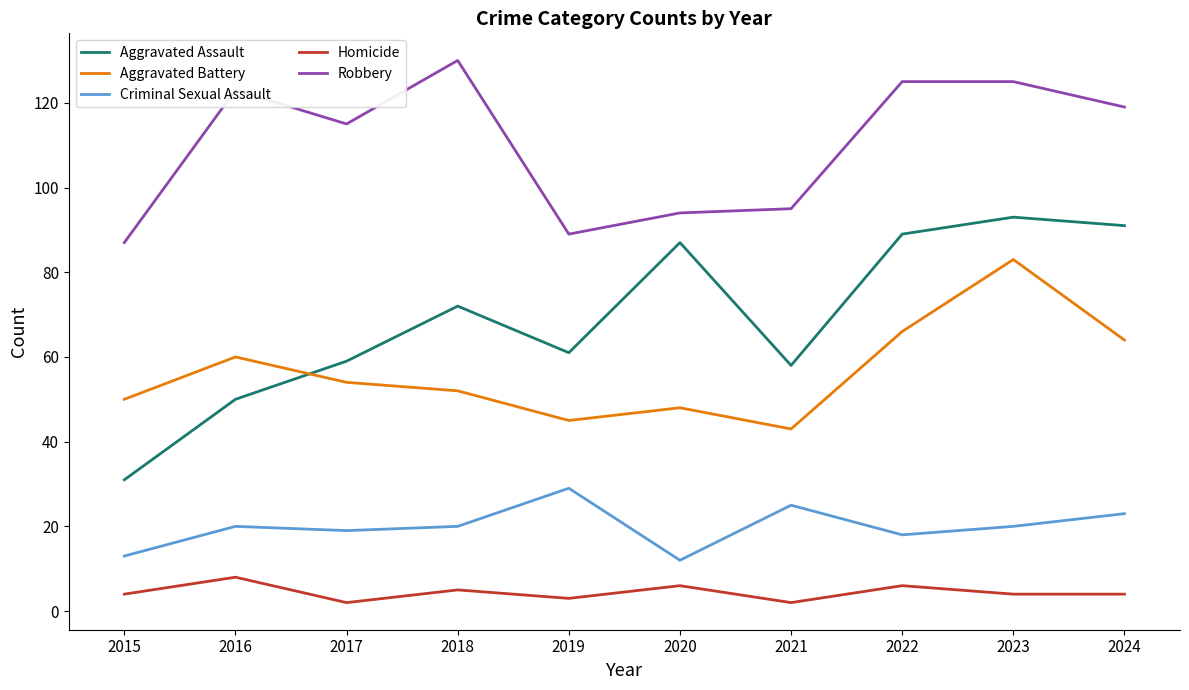

The value of Criminal Sexual Assault at 2015 is 6. True or false?

False